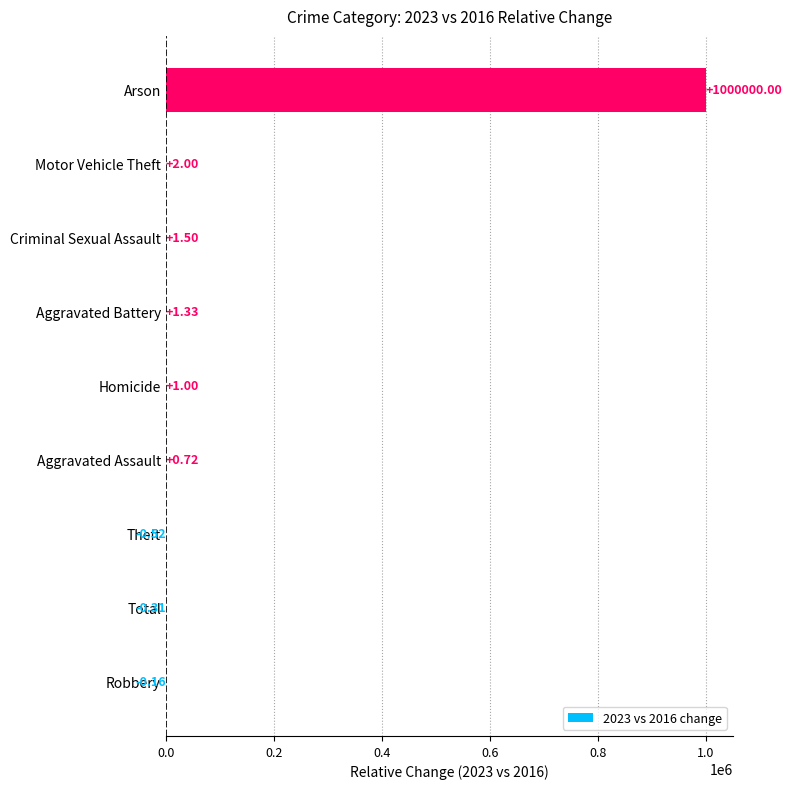

At which label is the value closest to 499999?

Motor Vehicle Theft